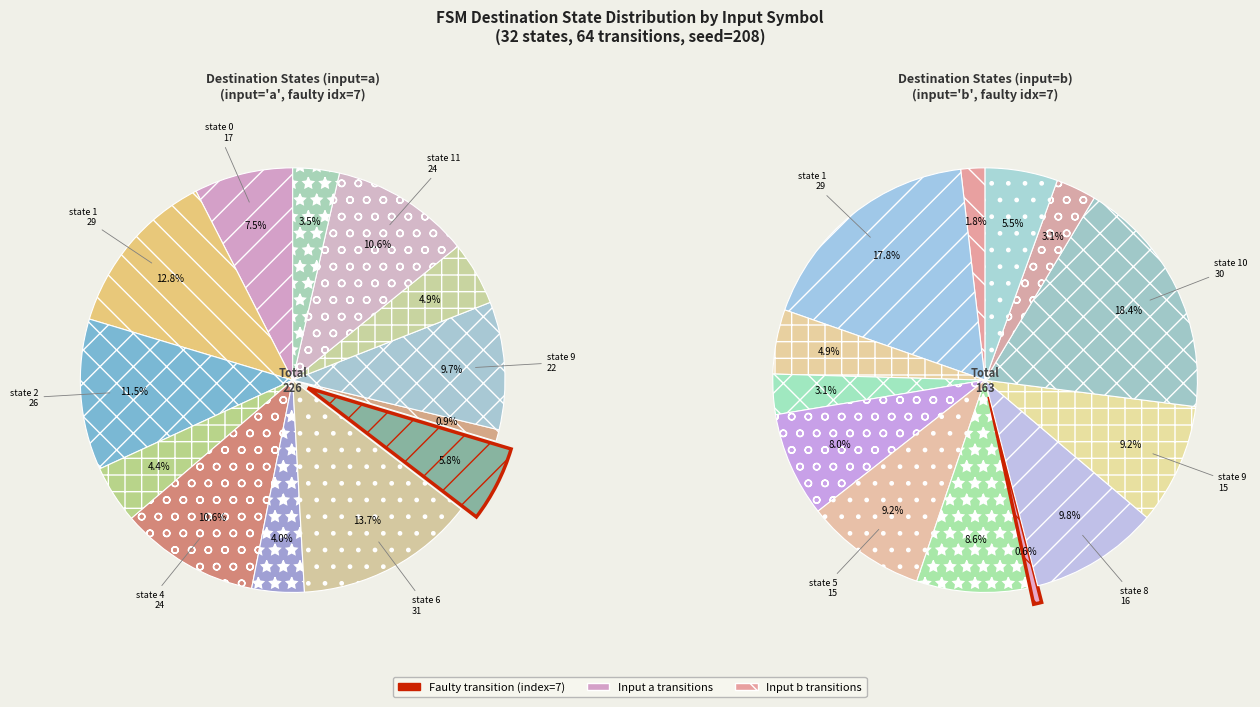

How many slices are in this pie chart?

13